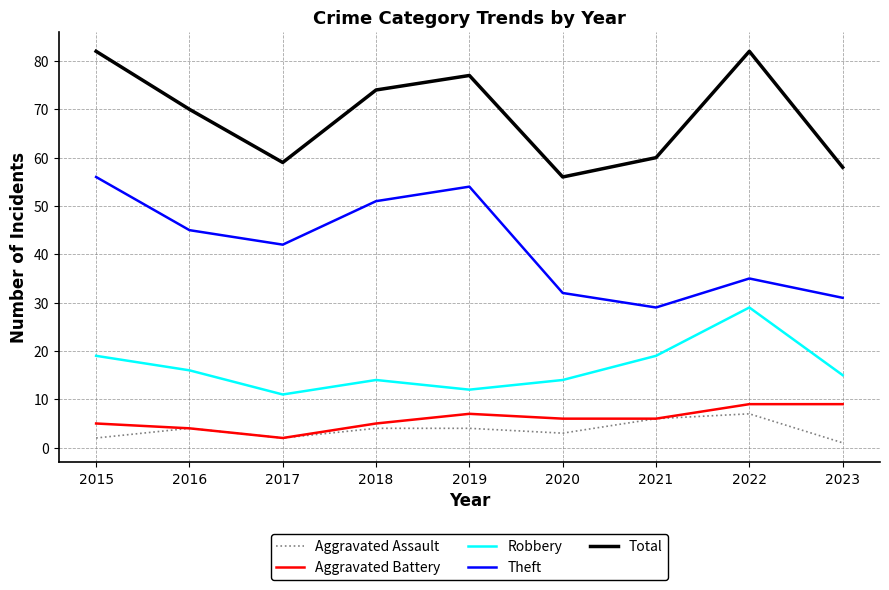

True or false: Robbery has a value of 14 at 2020.

True